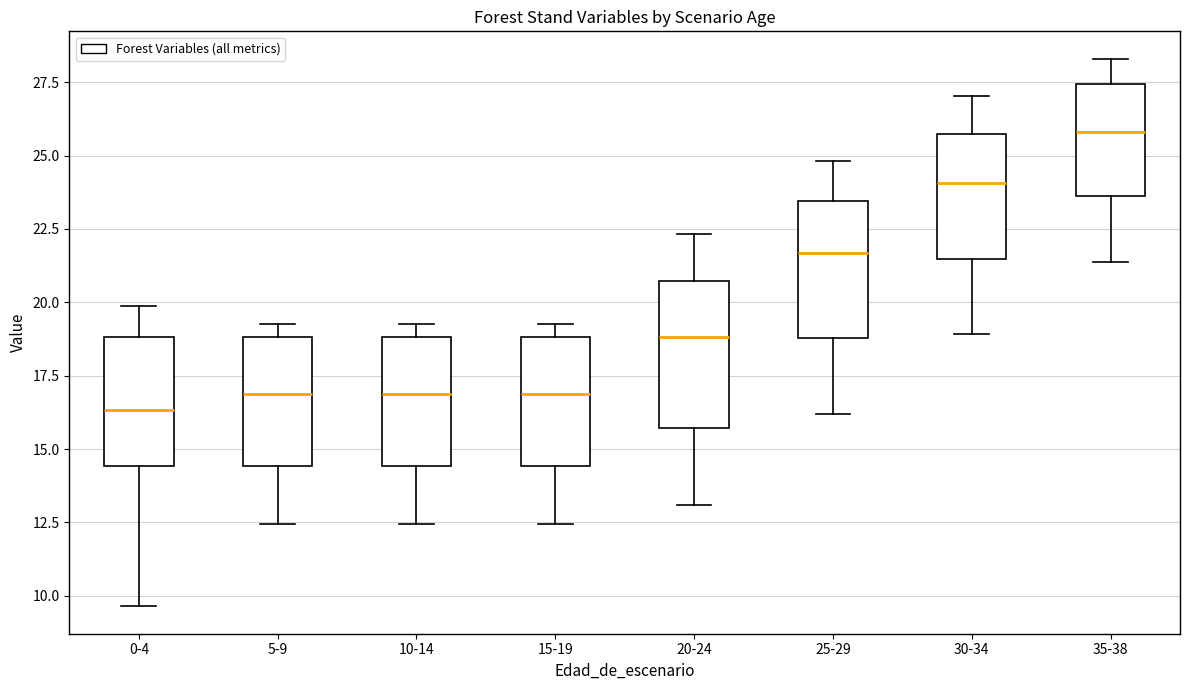

Reading left to right, transcribe this box plot: for each box, give where its median line is, the range the box spans, and where its two whiskers end, as read against the y-axis. The values are not printed on the chart, so give them approximately, as read against the axis.

0-4: median 16.5, box 14.5 to 19.0, whiskers 9.5 to 20.0
5-9: median 17.0, box 14.5 to 19.0, whiskers 12.5 to 19.5
10-14: median 17.0, box 14.5 to 19.0, whiskers 12.5 to 19.5
15-19: median 17.0, box 14.5 to 19.0, whiskers 12.5 to 19.5
20-24: median 19.0, box 15.5 to 20.5, whiskers 13.0 to 22.5
25-29: median 21.5, box 19.0 to 23.5, whiskers 16.0 to 25.0
30-34: median 24.0, box 21.5 to 25.5, whiskers 19.0 to 27.0
35-38: median 26.0, box 23.5 to 27.5, whiskers 21.5 to 28.5